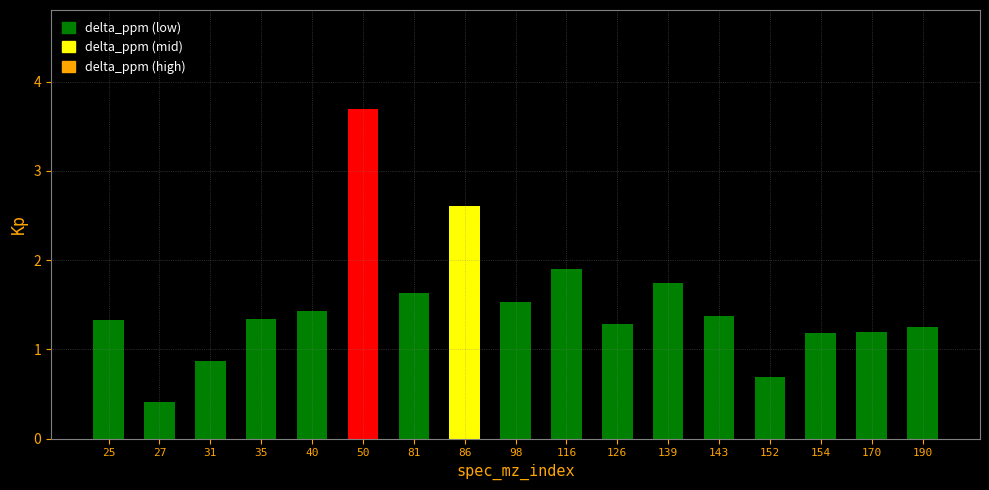

The value at 143 is 1.4. True or false?

True